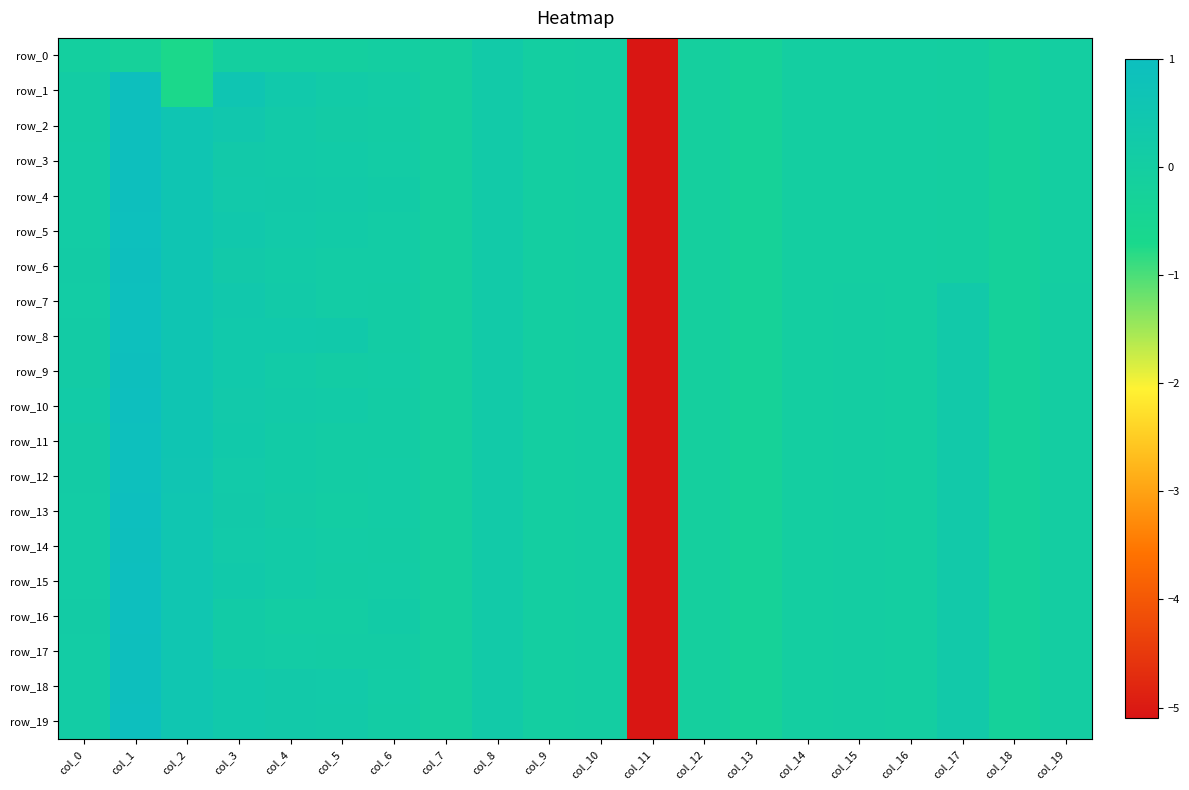

Is it true that row_5 equals -0.0 at col_16?

True